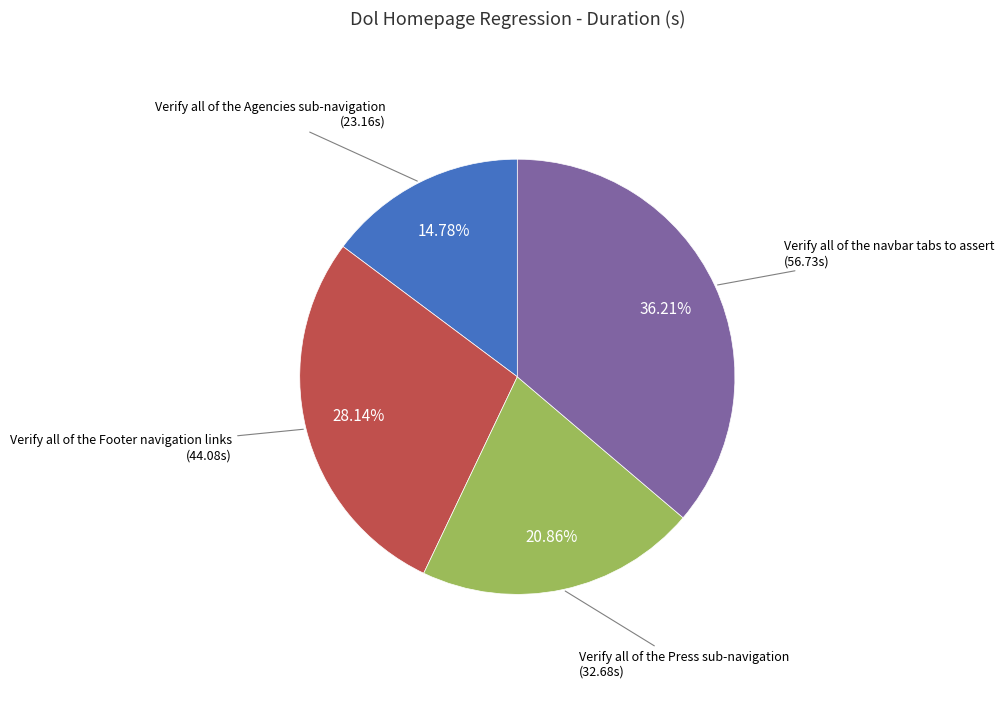

Is there a majority slice in this chart?

No